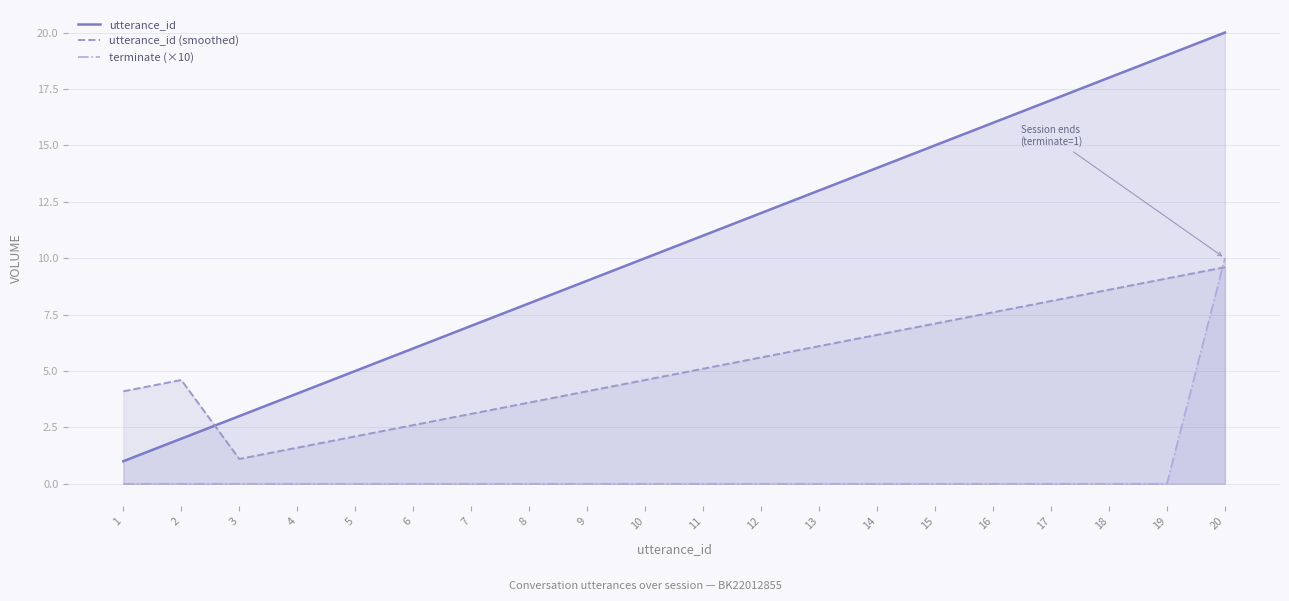

Is the value of utterance_id at 10 greater than the value of utterance_id (smoothed) at 7?

Yes